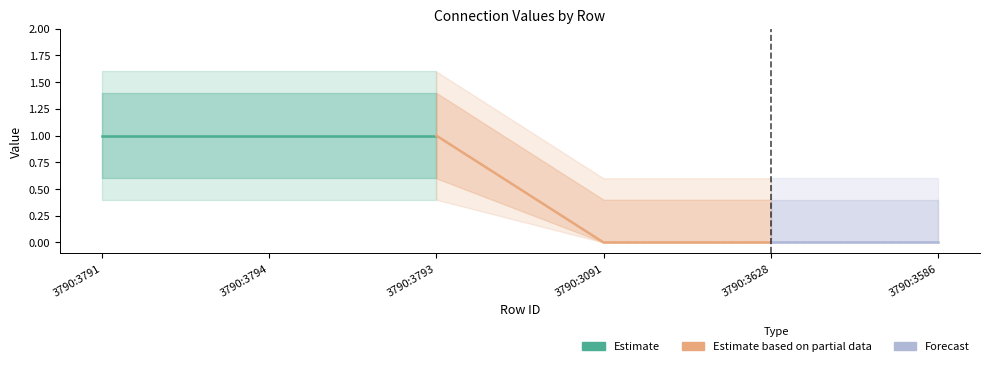

Does the chart have visible grid lines?

No